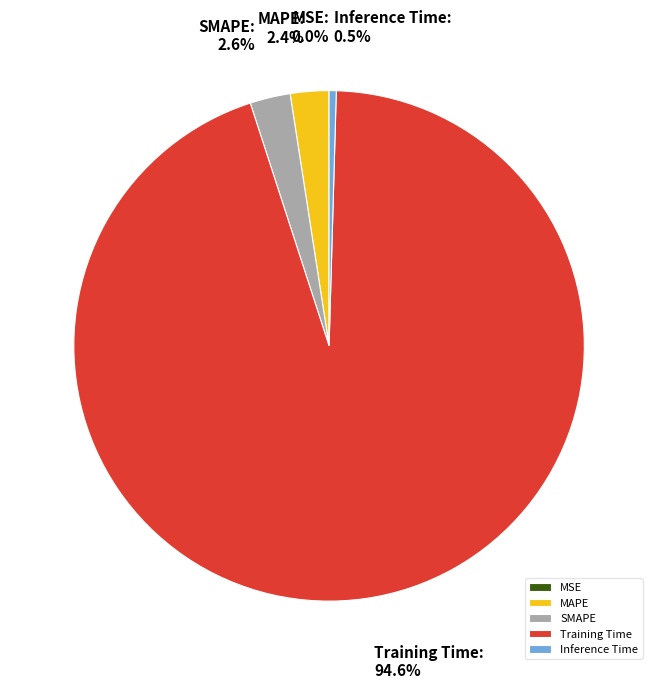

Is there any slice that represents more than half of the pie?

Yes